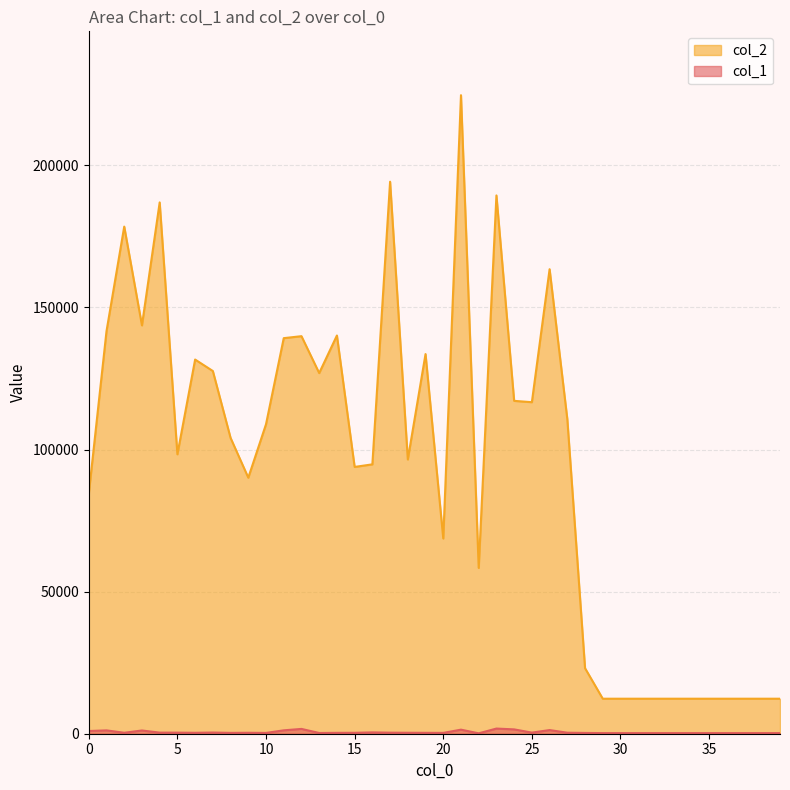

Reading left to right, what are all the values shown in this chart?

col_1: 0=951	1=1174	2=341	3=1139	4=385	5=381	6=325	7=415	8=296	9=335	10=279	11=1193	12=1691	13=257	14=310	15=322	16=468	17=367	18=337	19=314	20=293	21=1428	22=139	23=1816	24=1525	25=391	26=1284	27=357	28=275	29=220	30=220	31=220	32=220	33=220	34=220	35=220	36=220	37=220	38=220	39=220
col_2: 0=84425	1=141660	2=178456	3=143697	4=186963	5=98332	6=131669	7=127632	8=104102	9=90101	10=108912	11=139197	12=139894	13=126913	14=140129	15=93882	16=94791	17=194250	18=96510	19=133598	20=68709	21=224696	22=58350	23=189420	24=117130	25=116665	26=163456	27=110694	28=23055	29=12320	30=12320	31=12320	32=12320	33=12320	34=12320	35=12320	36=12320	37=12320	38=12320	39=12320